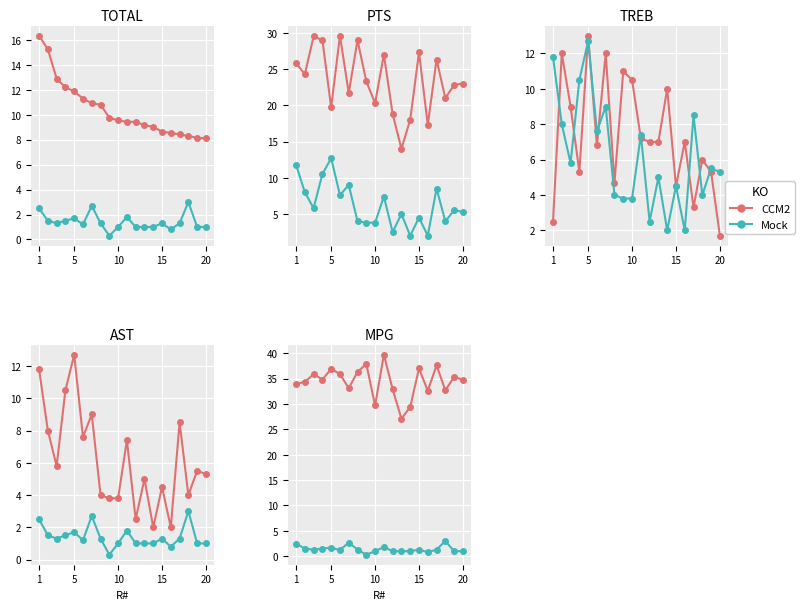

In CCM2, how many points are lower than both neighbors (excluding endpoints)?

6